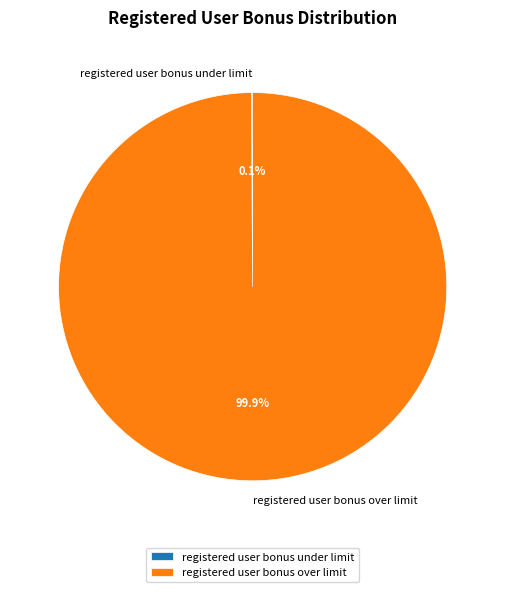

What percentage is NOT represented by registered user bonus over limit?

0.1%